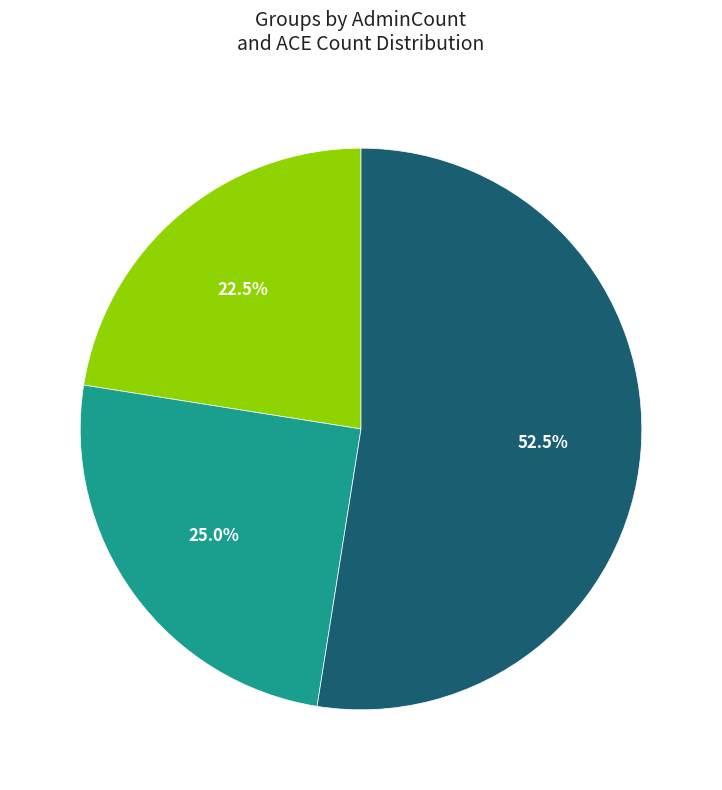

Is there a majority slice in this chart?

Yes